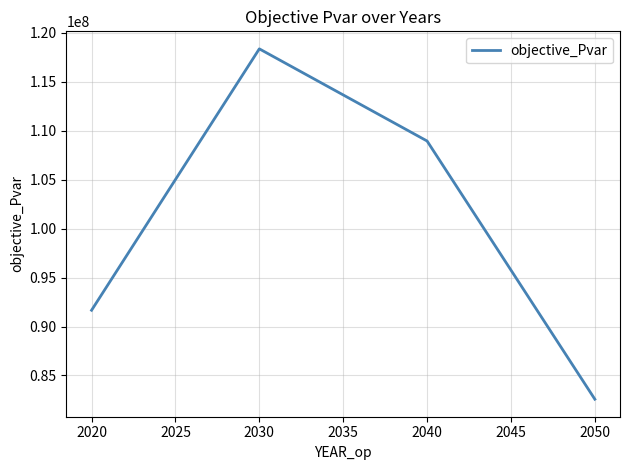

How many interior local peaks (higher than both neighbors) does the data have?

1